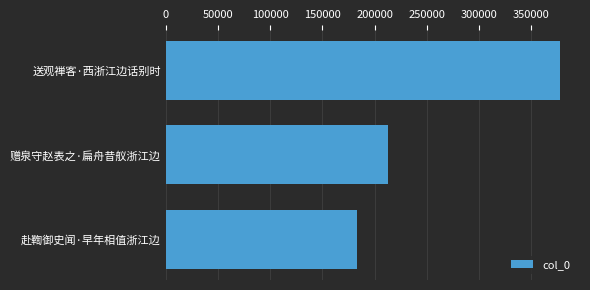

Reading bottom to top, what are all the values shown in this chart?

赴鞫御史闻·早年相值浙江边=183487	赠泉守赵表之·扁舟昔舣浙江边=212293	送观禅客·西浙江边话别时=377672